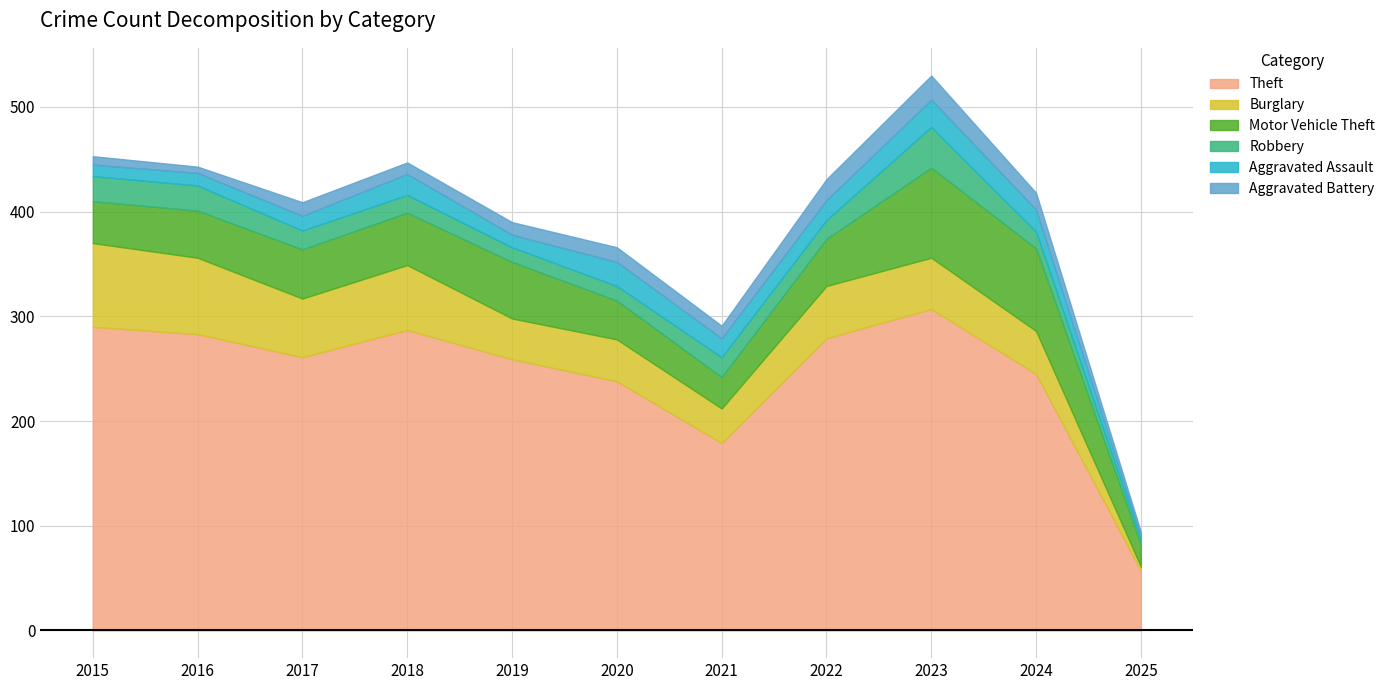

What is the difference between the highest and lowest values at 2020?

224